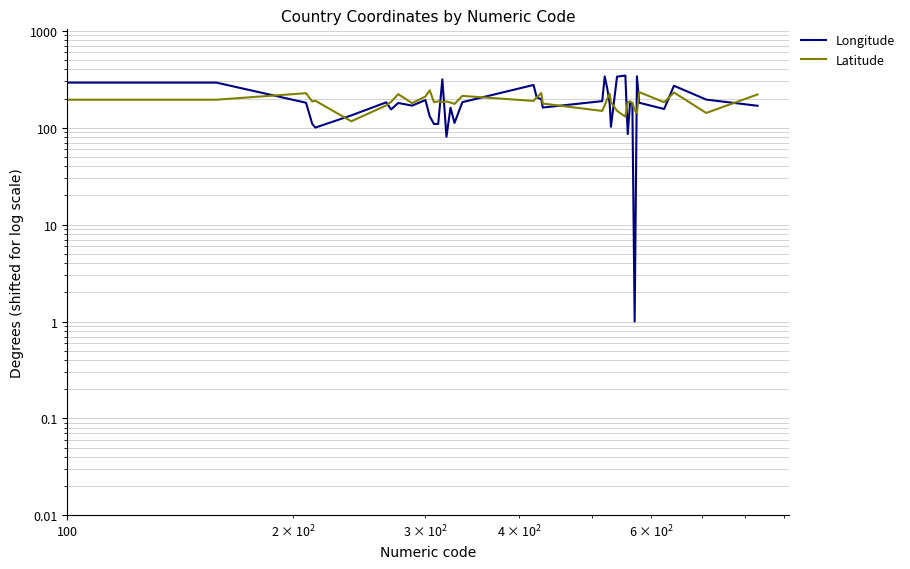

How many data points does each series have?

40